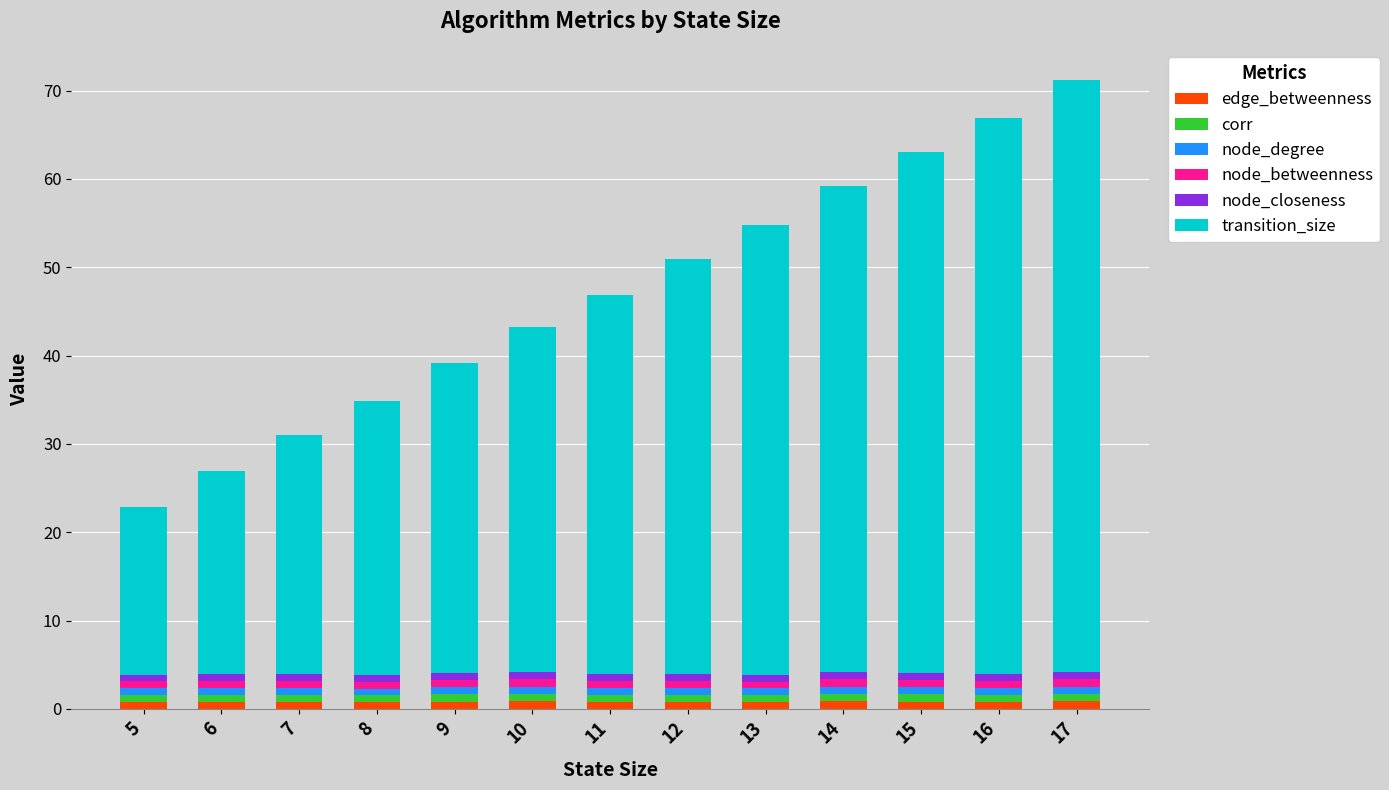

What is the average value of the edge_betweenness series?

0.8